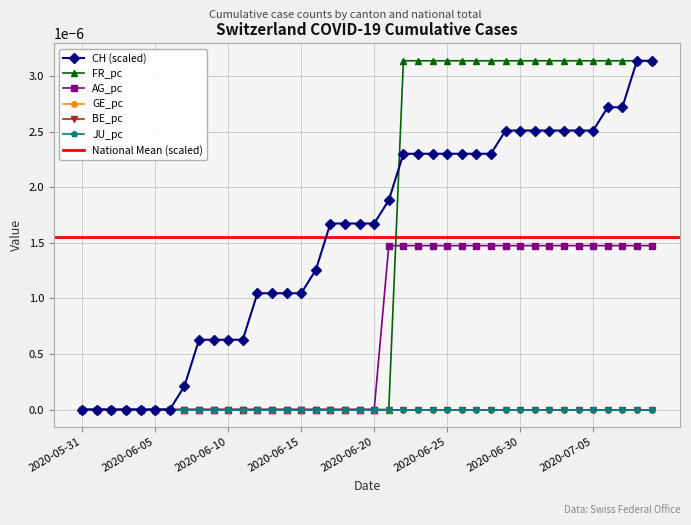

How many values in the CH series exceed 0?

33